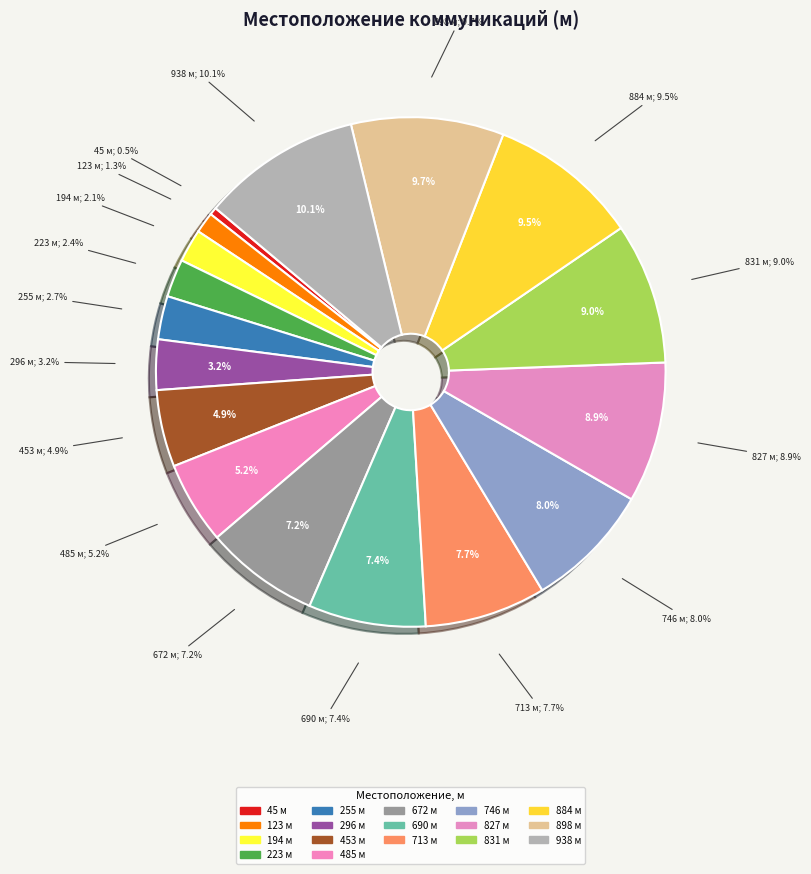

Is there a majority slice in this chart?

No